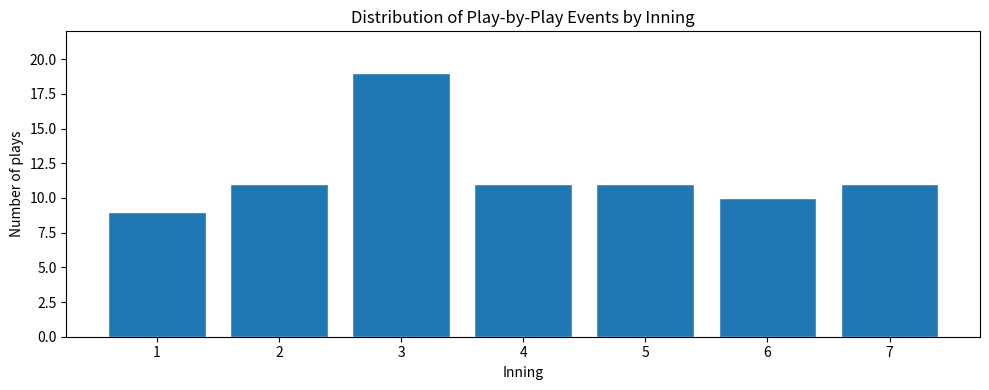

Reading left to right, list all the values displayed in this chart.

9	11	19	11	11	10	11